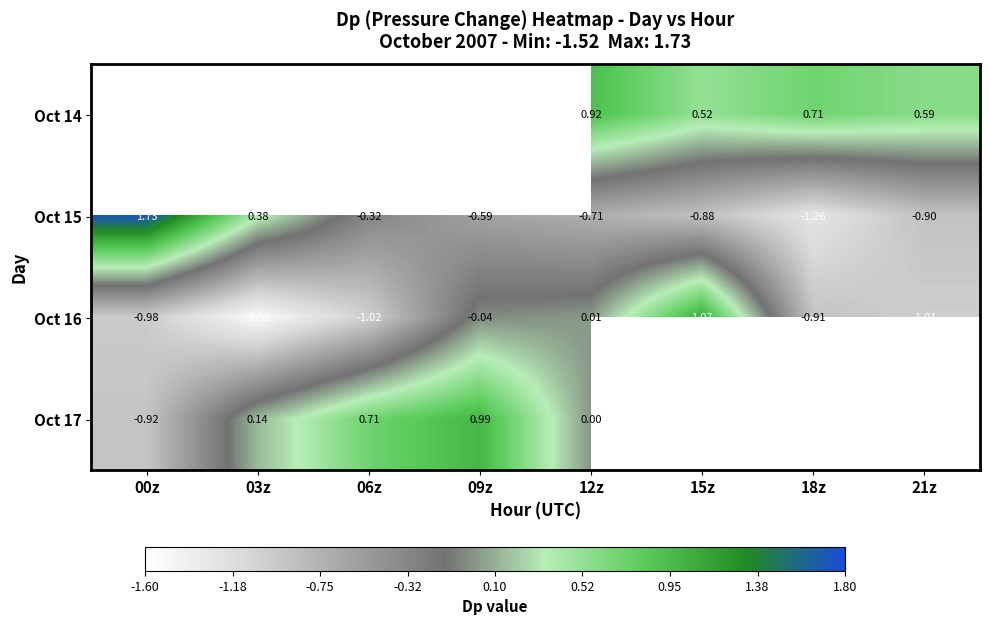

Is the value of Oct 16 at 21z greater than the value of Oct 14 at 21z?

No